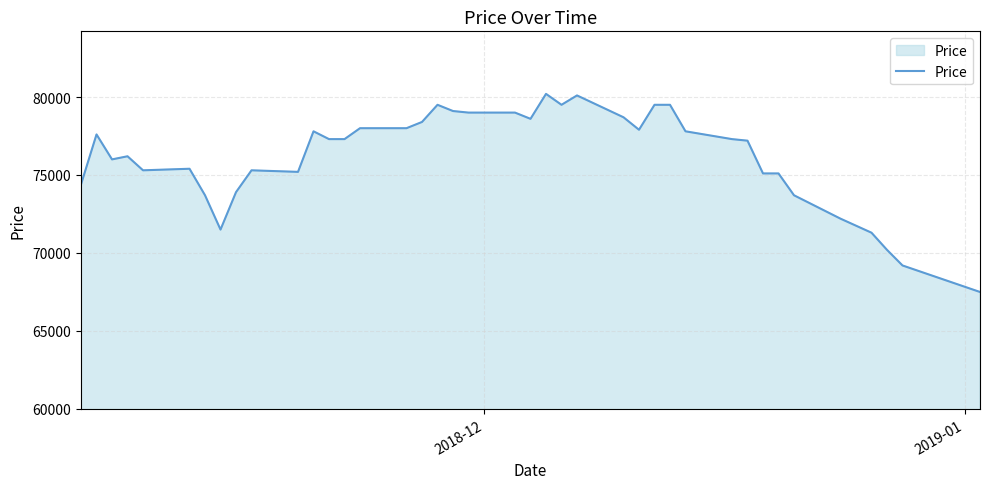

What is the minimum value shown in the chart?

67500